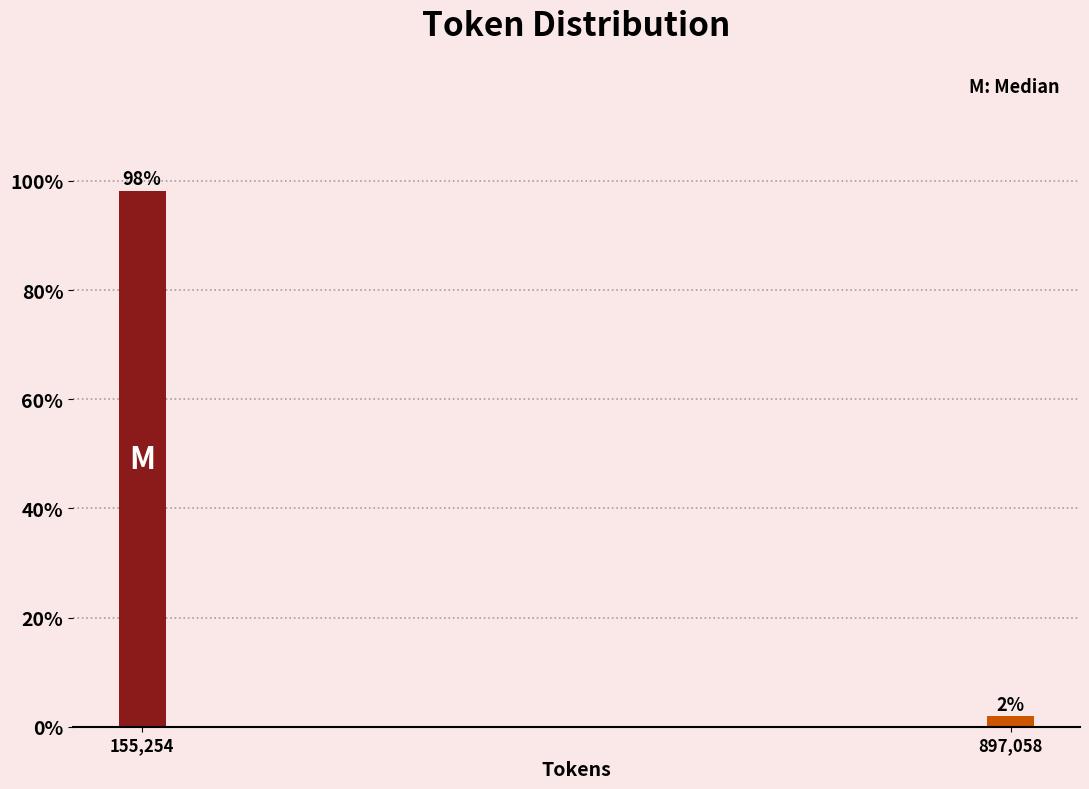

What is the value of the 1st bar from the left?

98.1